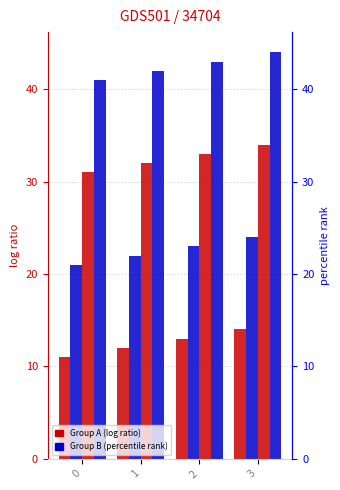

Reading left to right, what are all the values shown in this chart?

Group A: 11	12	13	14
Group B: 21	22	23	24
Group C: 31	32	33	34
Group D: 41	42	43	44